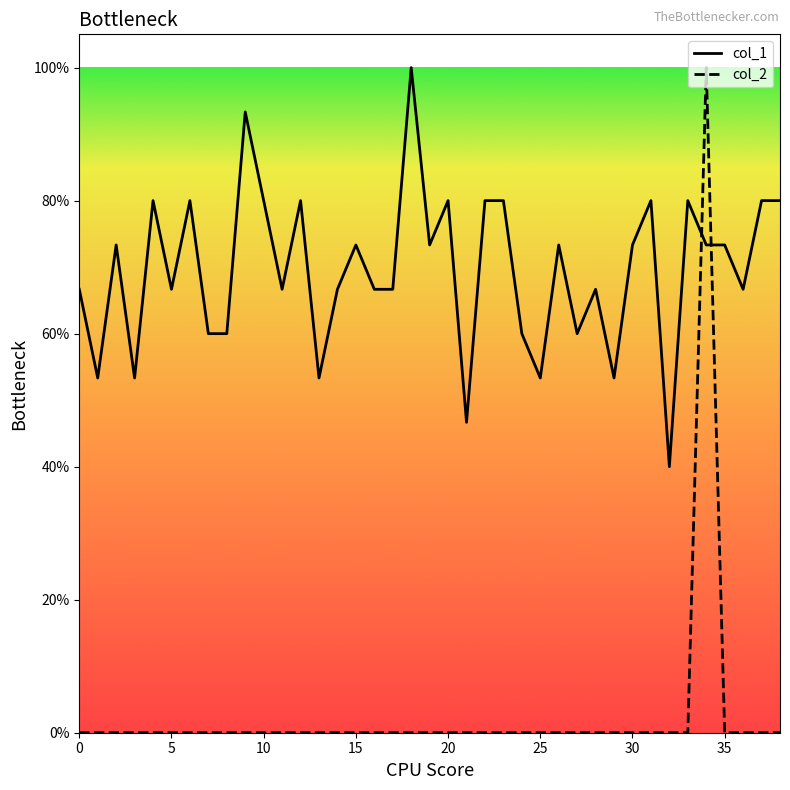

The col_2 series shows 0.0 at 11. True or false?

True